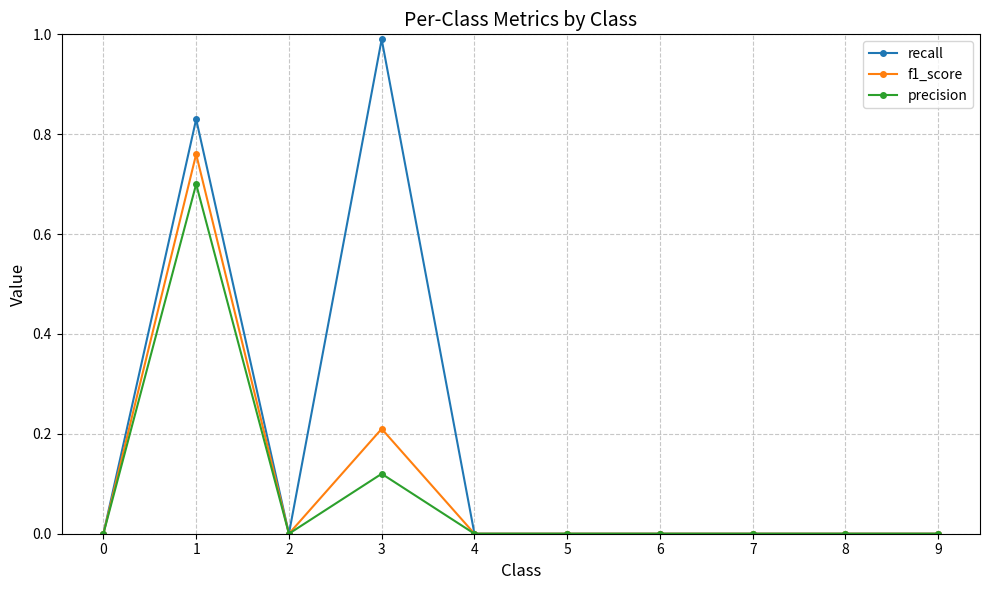

At which category is the sum across all series the highest?

1